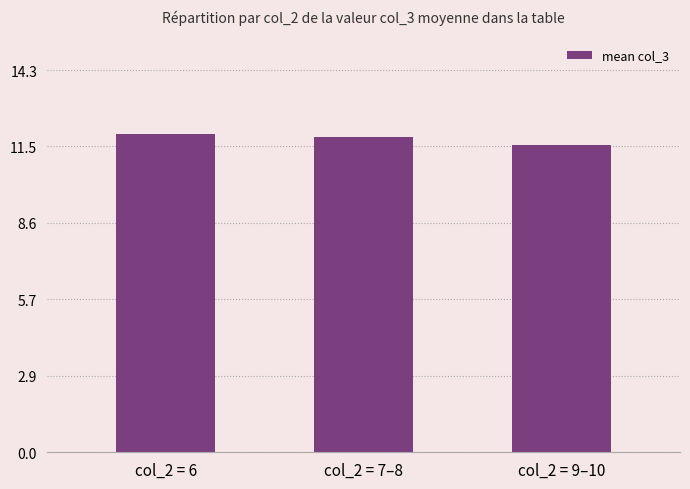

What position from the right is col_2 = 9–10?

1